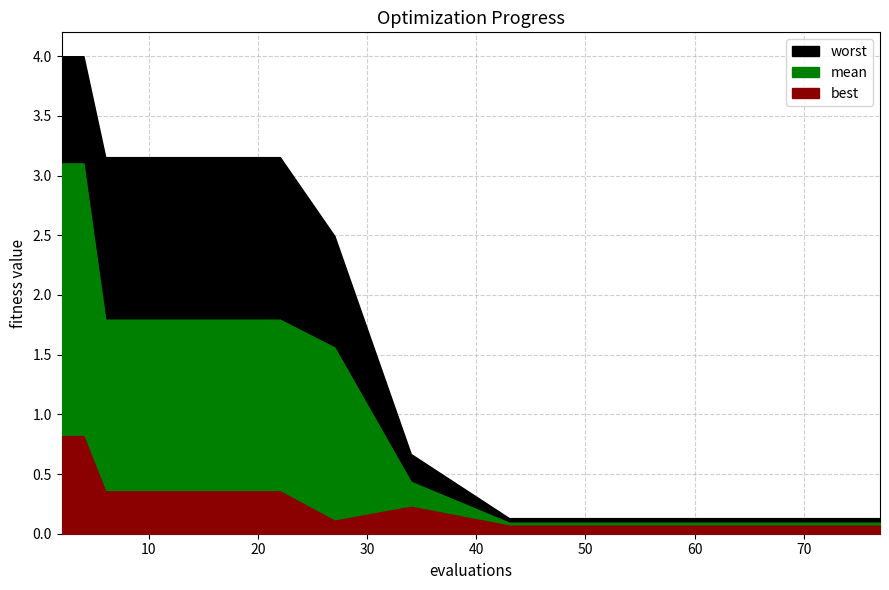

What is the sum of the worst values at 57 and 18?

3.3